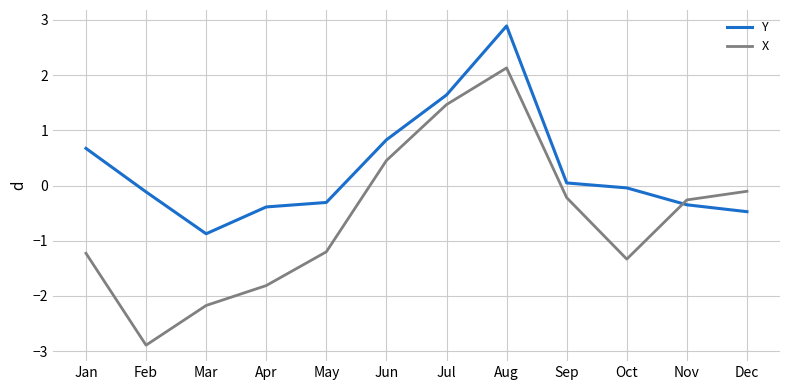

Which label corresponds to the largest value in the chart?

Aug